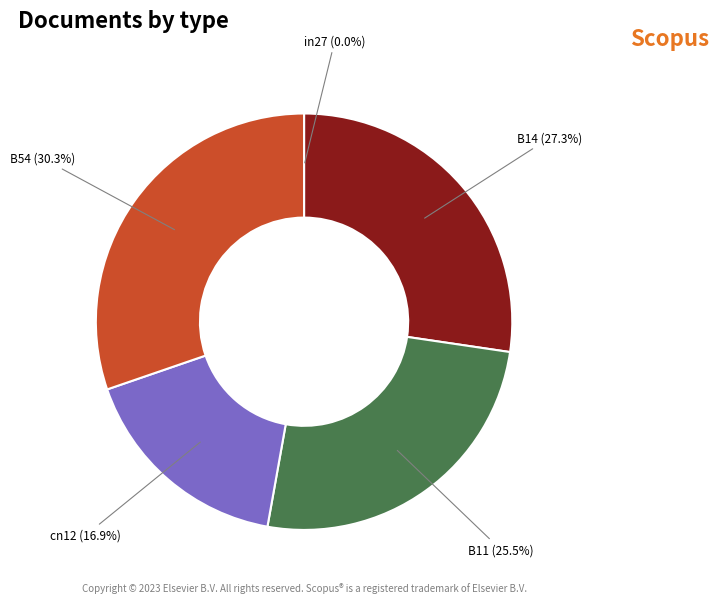

To the nearest percent, what is the combined percentage of B14 and B11?

53%